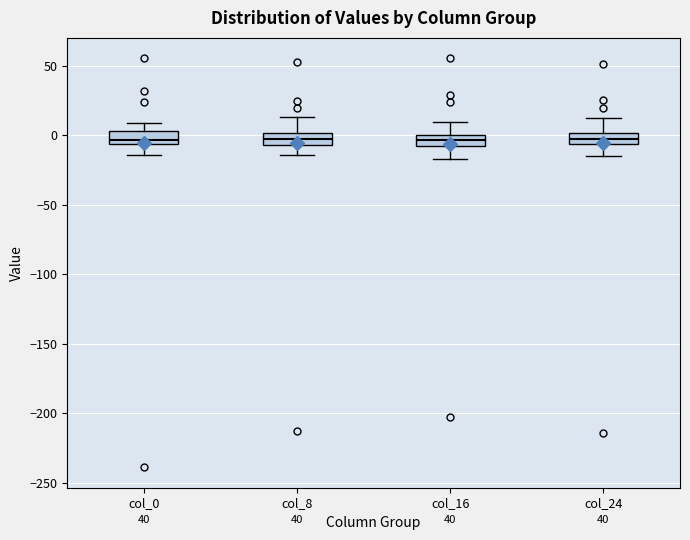

Reading left to right, read every box against the y-axis: the position of its median line, the range the box covers, and the ends of its whiskers. The values are not printed on the chart, so give them approximately, as read against the axis.

col_0: median -5 (just above the box's lower edge), box -5 to 5, whiskers -15 to 10
col_8: median -5 (inside the box), box -5 to 0, whiskers -15 to 15
col_16: median -5, box -10 to 0, whiskers -15 to 10
col_24: median -5 (inside the box), box -5 to 0, whiskers -15 to 10